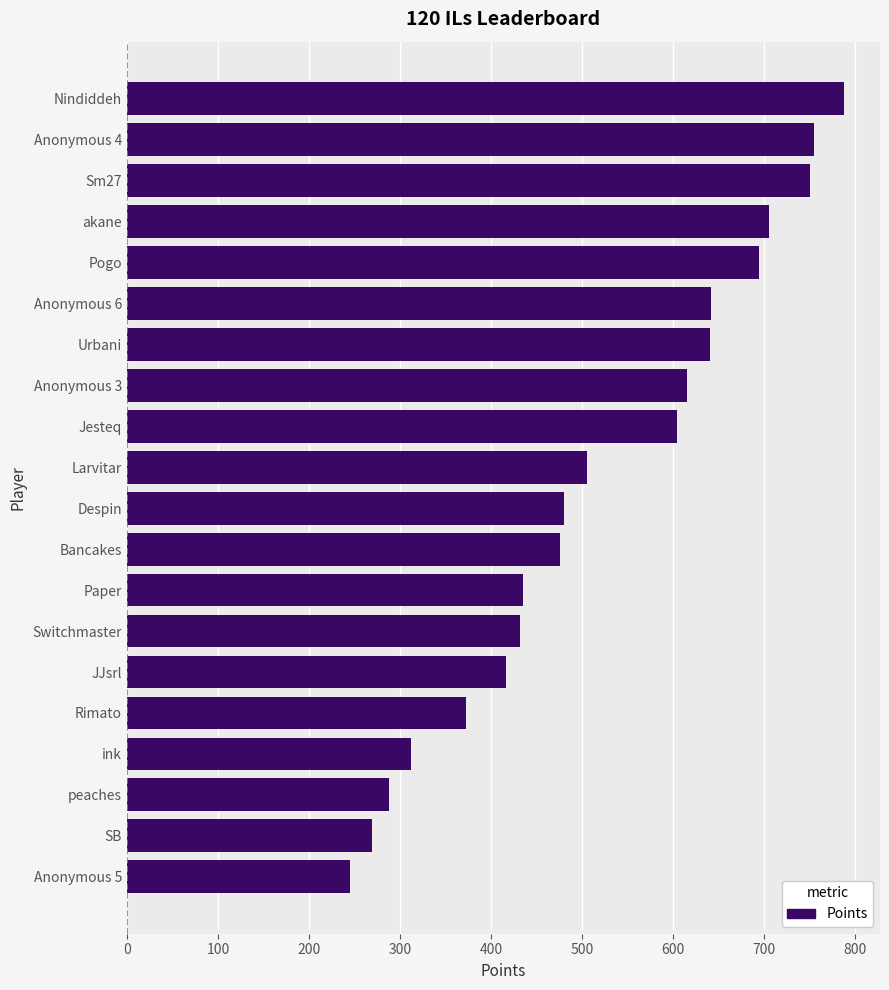

What is the smallest value displayed?

245